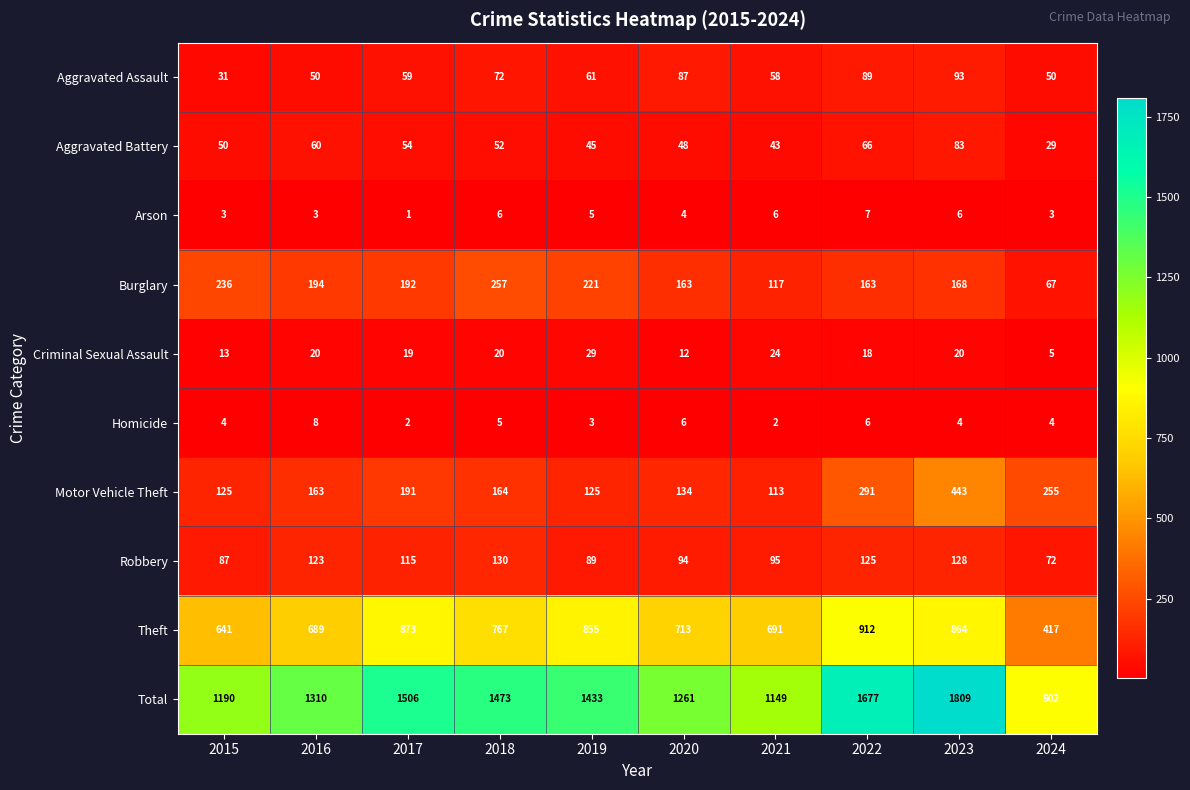

Is it true that Total equals 1972 at 2020?

False